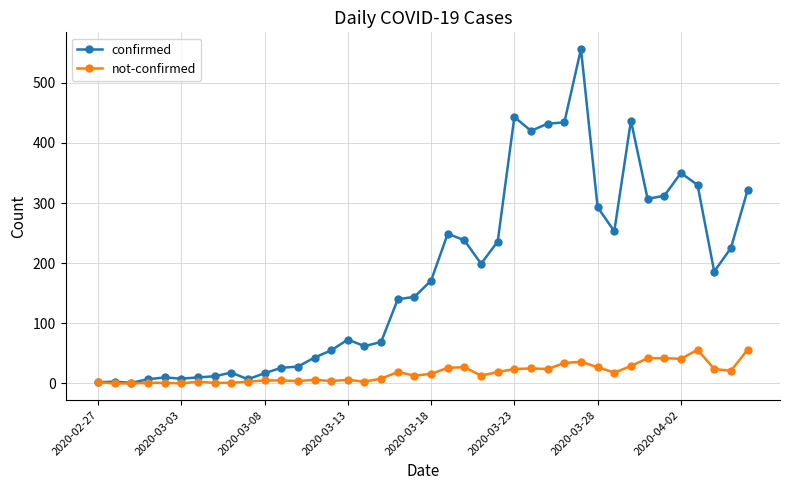

Which series has the largest total across all categories?

confirmed